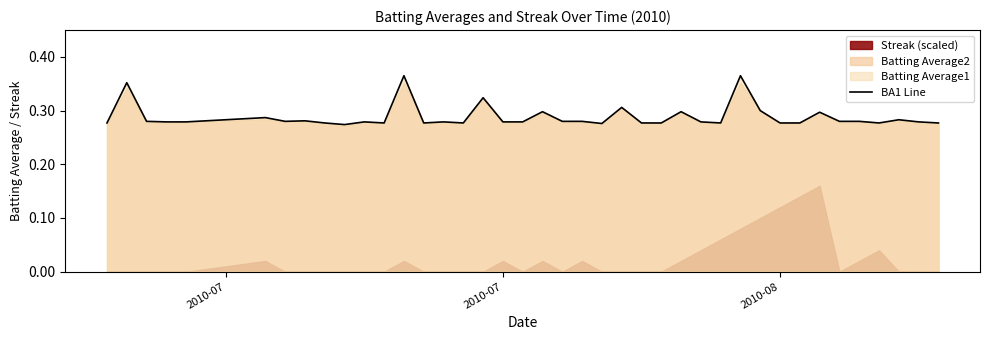

Count the values in the range 0 to 1.

40